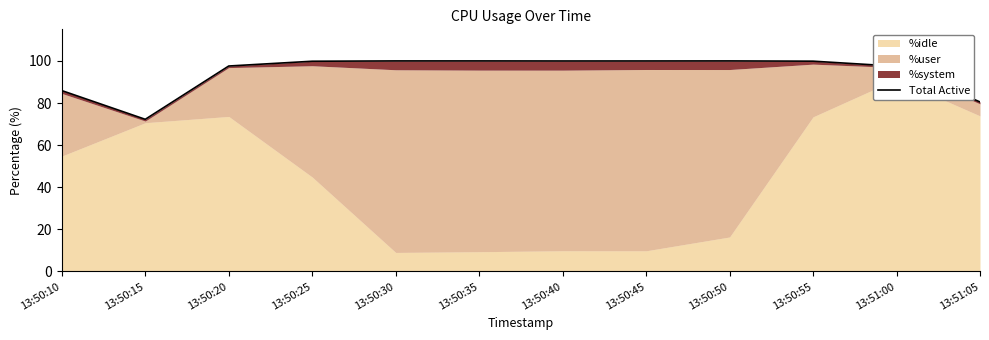

Does the chart display data point markers on the line(s)?

No